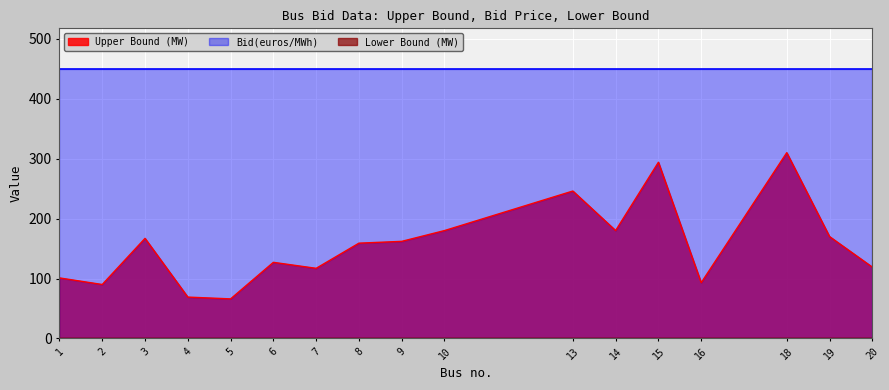

Which category has the highest value in the Bid(euros/MWh) series?

1